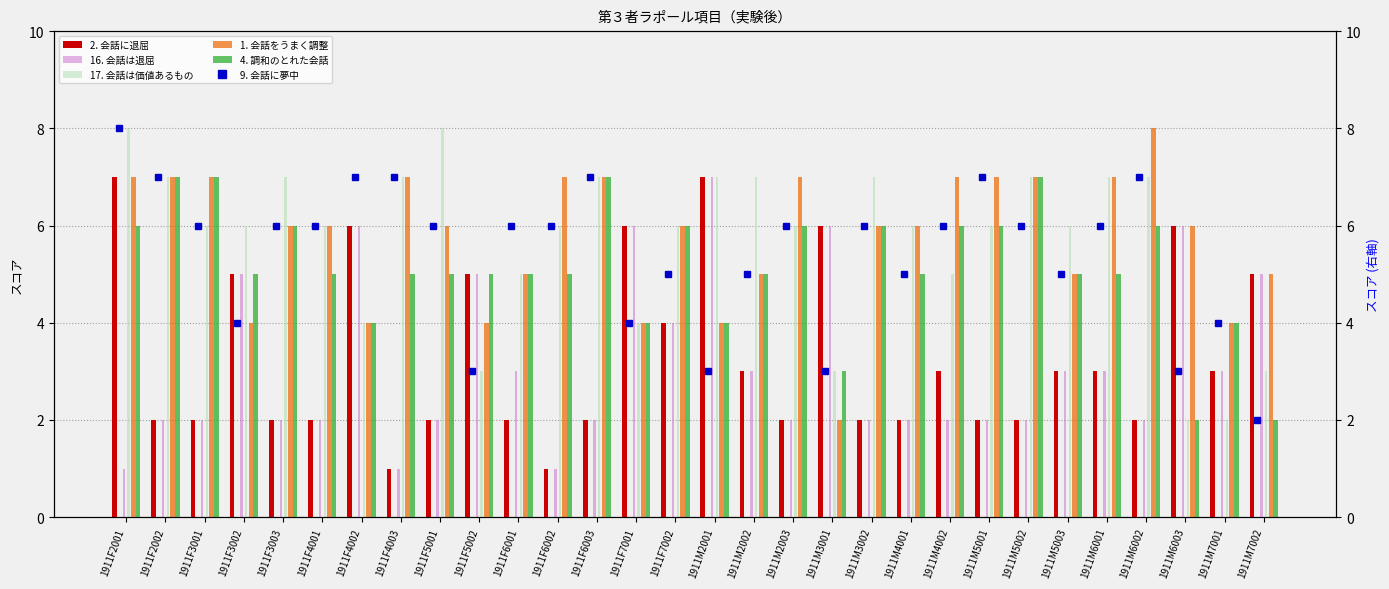

Is the value of 4. 調和のとれた会話 at 1911F3003 greater than the value of 1. 会話をうまく調整 at 1911F4001?

No